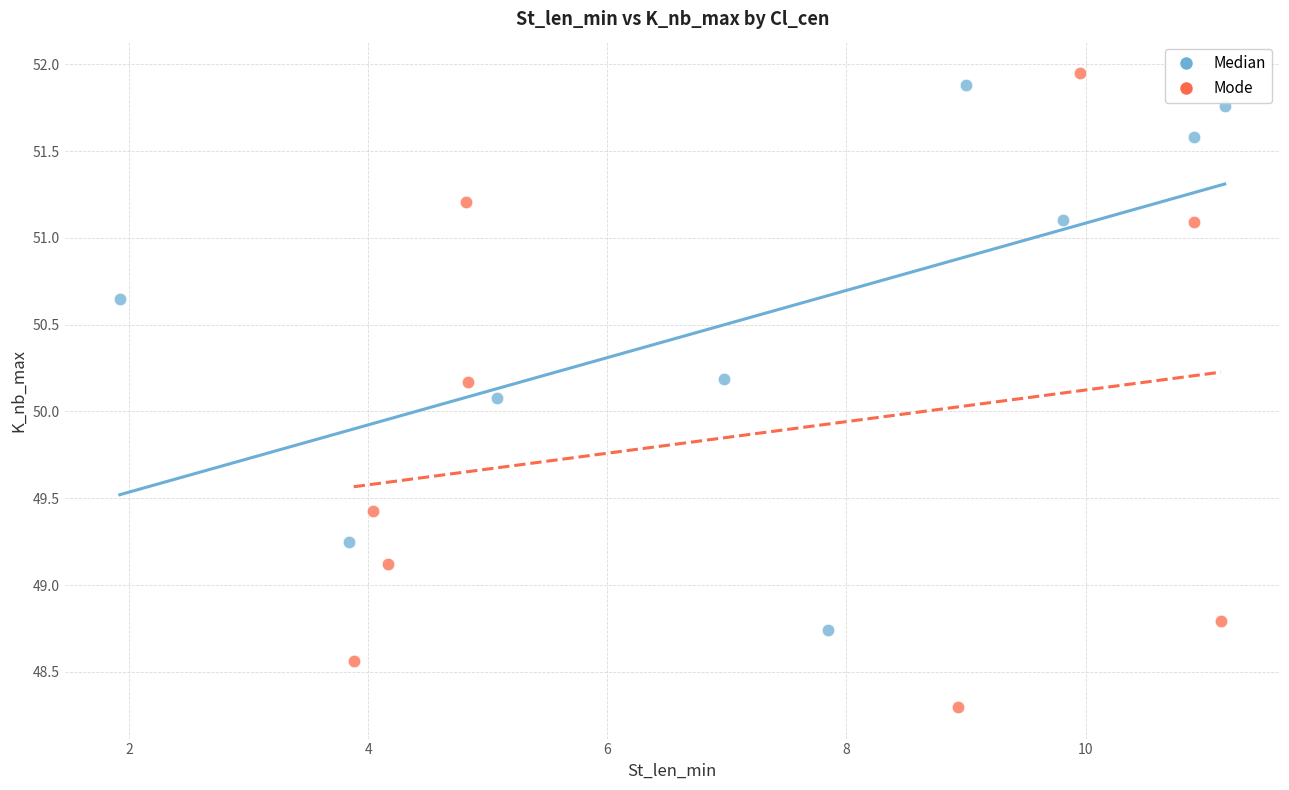

Which series has the widest spread of Y values?

Mode